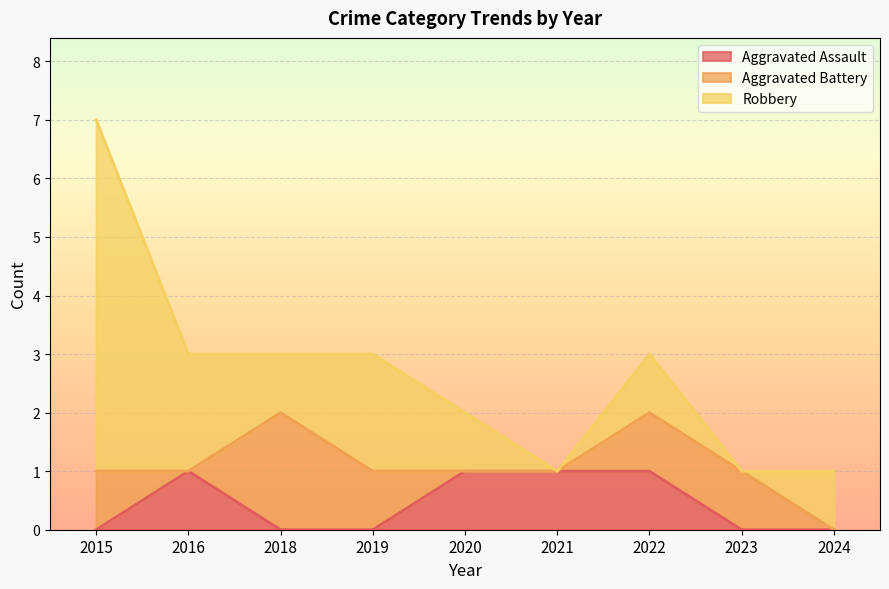

How many distinct data groups are displayed?

3